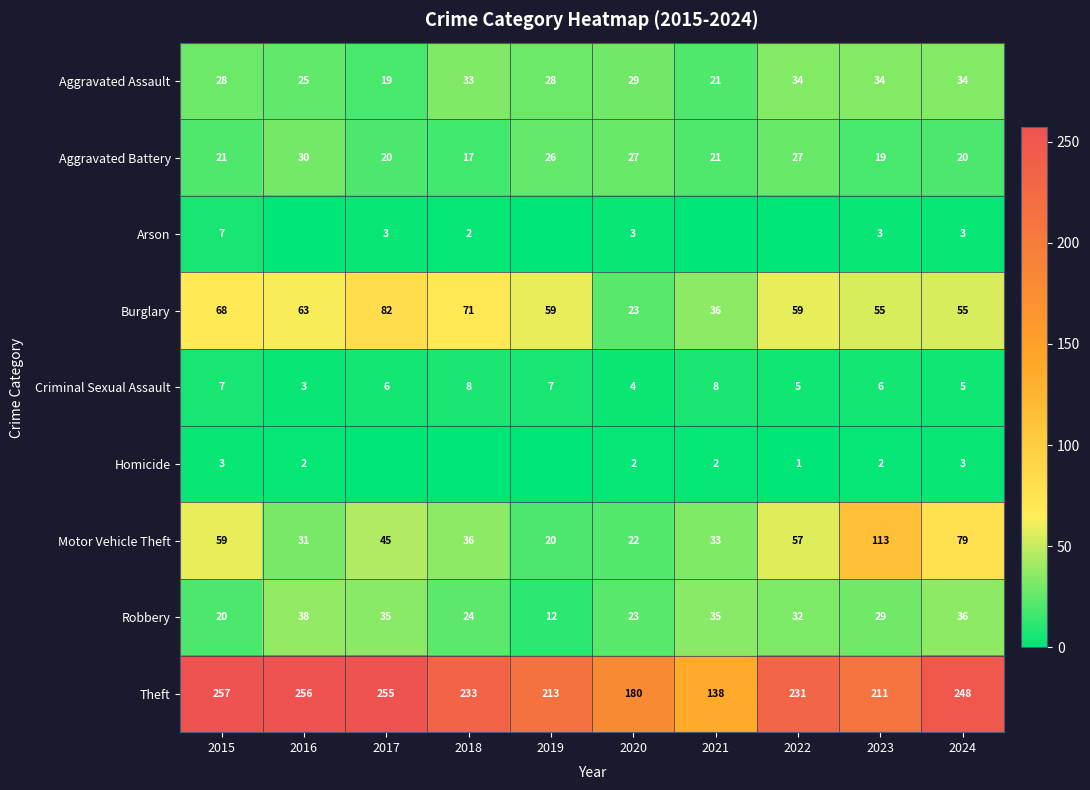

How many series are shown in this chart?

9